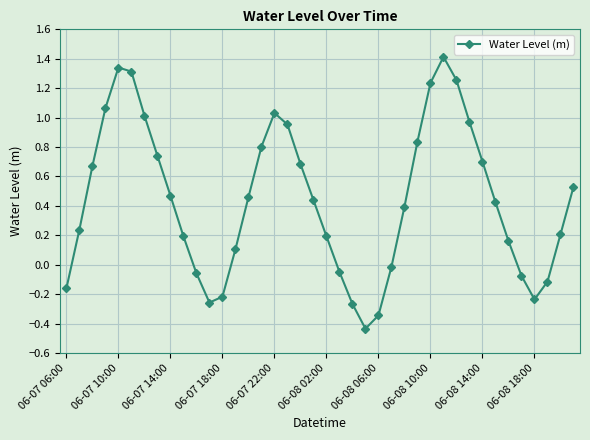

How many lines are shown in the chart?

1